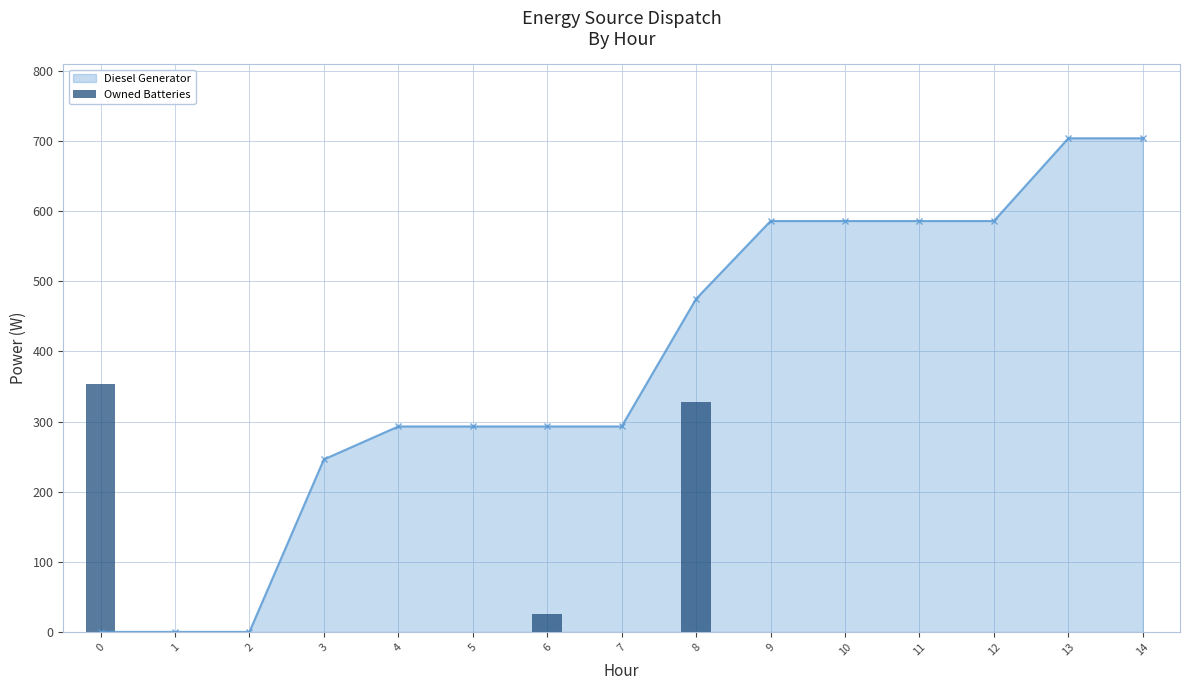

How many values in Owned Batteries are above zero?

3